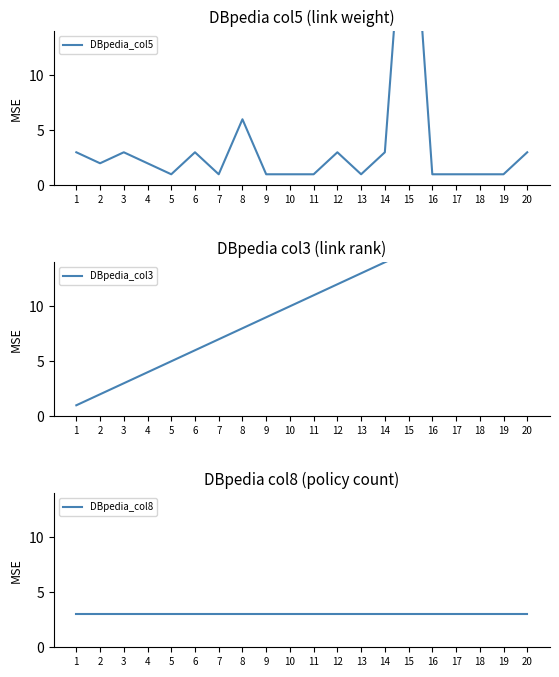

Between which two adjacent categories do DBpedia_col3 and DBpedia_col5 first intersect?

14 and 15